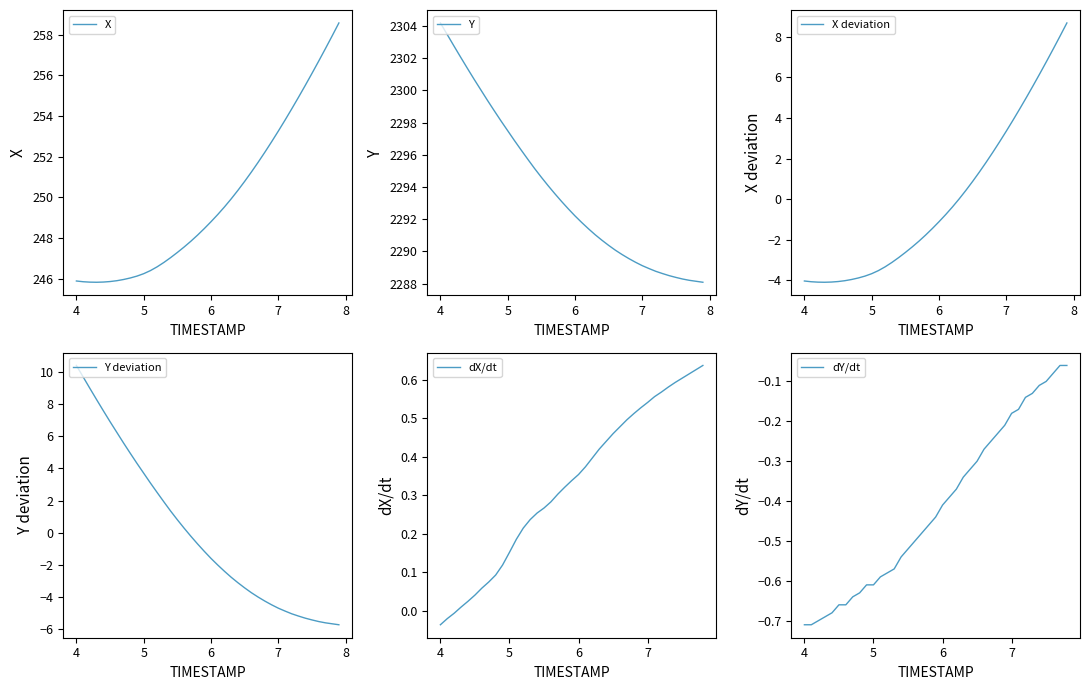

How many data points in Y are above -1?

19